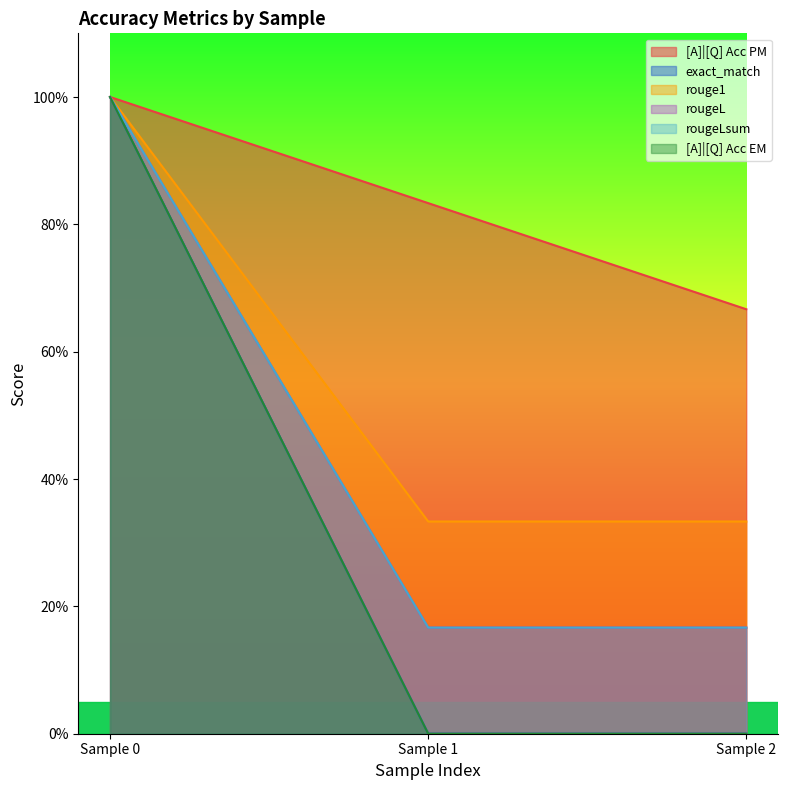

Count the rougeLsum values in the range 0 to 1.

3